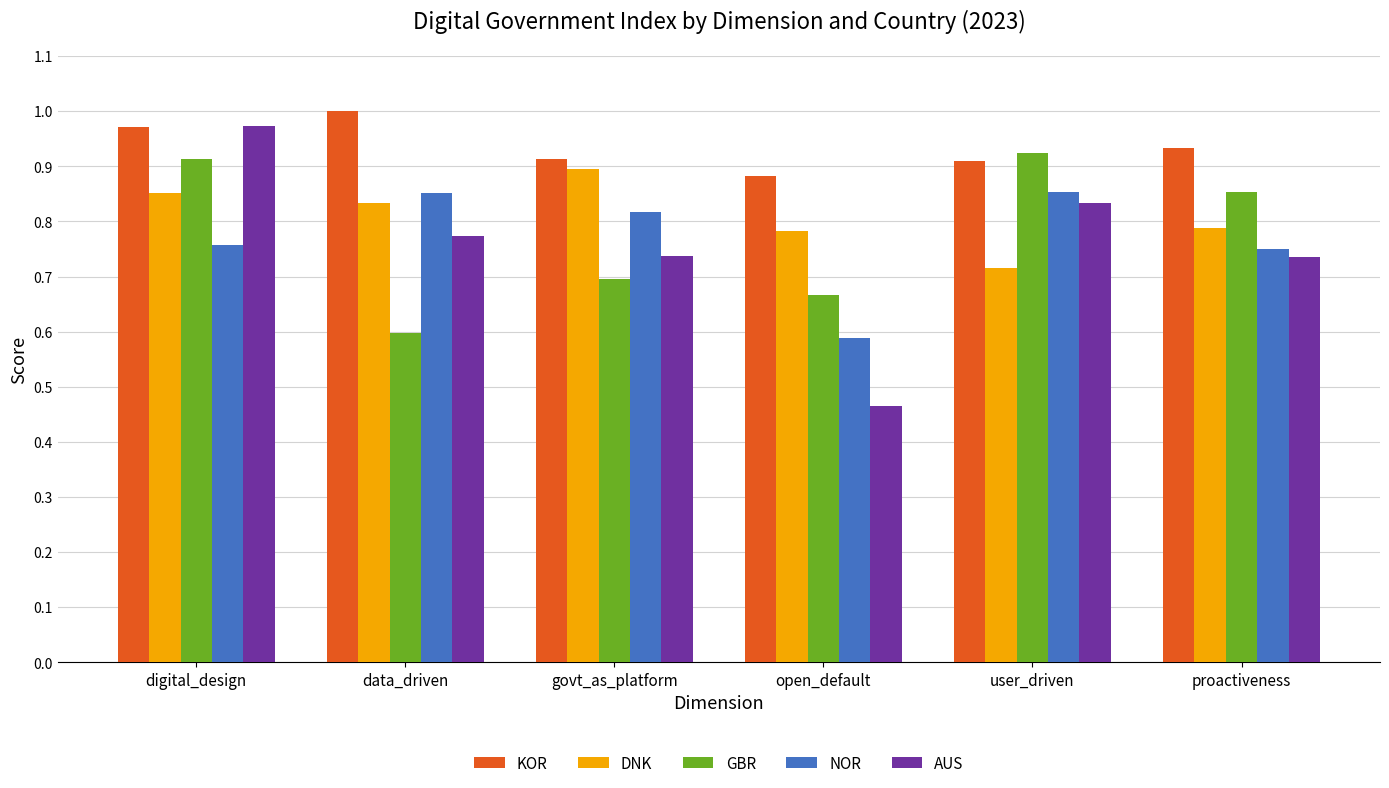

List the series in order of their peak value, lowest first.

NOR, DNK, GBR, AUS, KOR